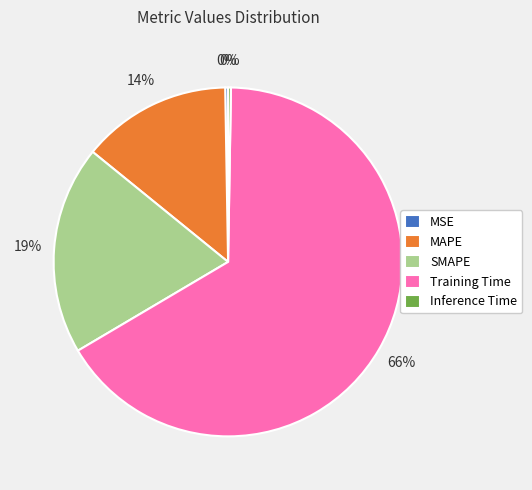

Which slice is the largest?

Training Time